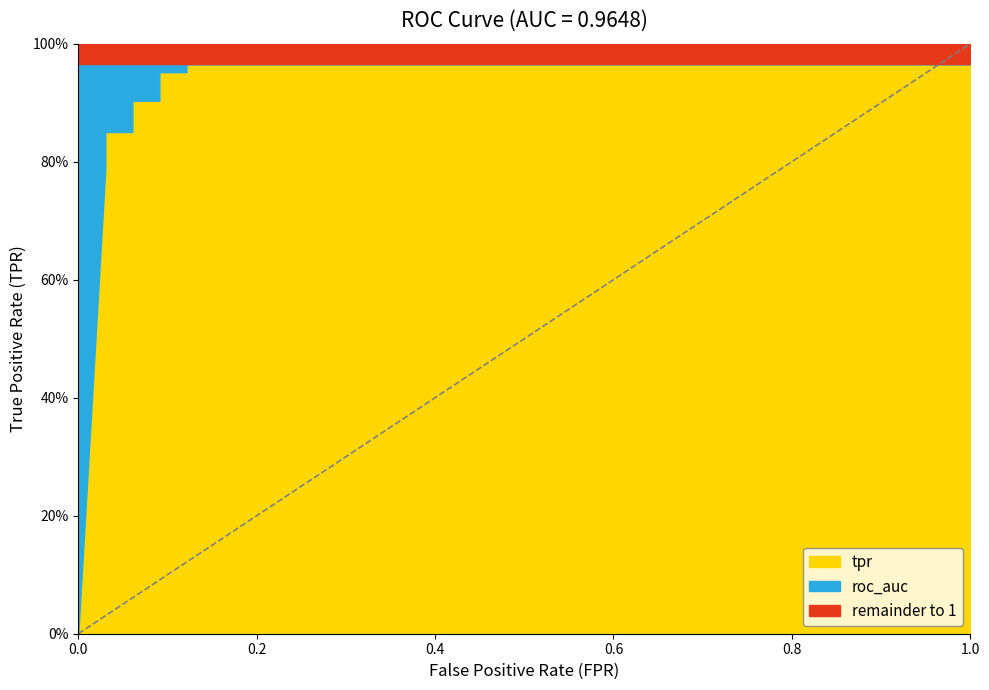

The roc_auc series shows 0.3 at 16. True or false?

False